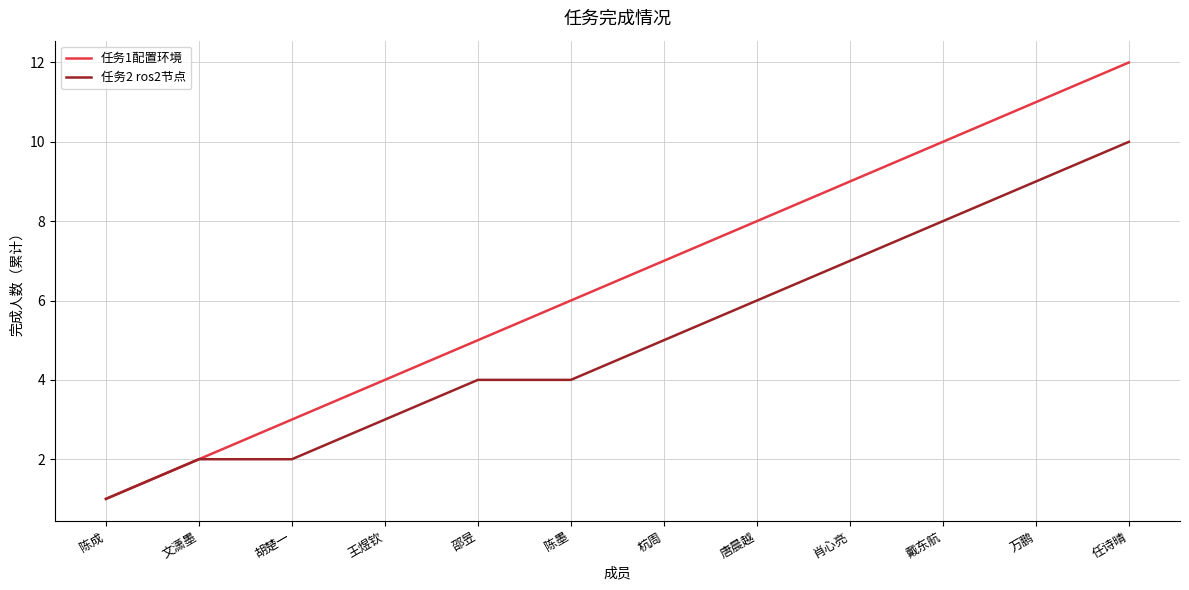

Is the value of 任务1配置环境 at 文潇墨 greater than the value of 任务2 ros2节点 at 陈墨?

No